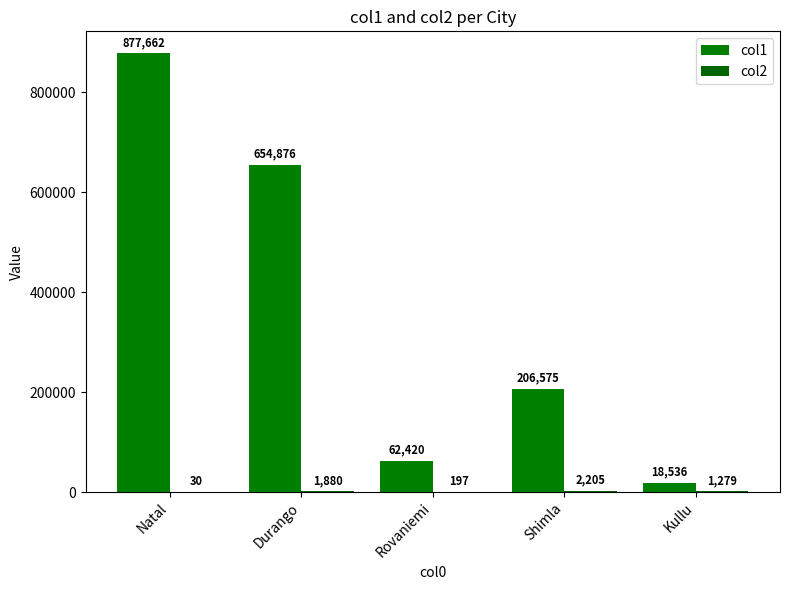

Which series has the largest total across all categories?

col1